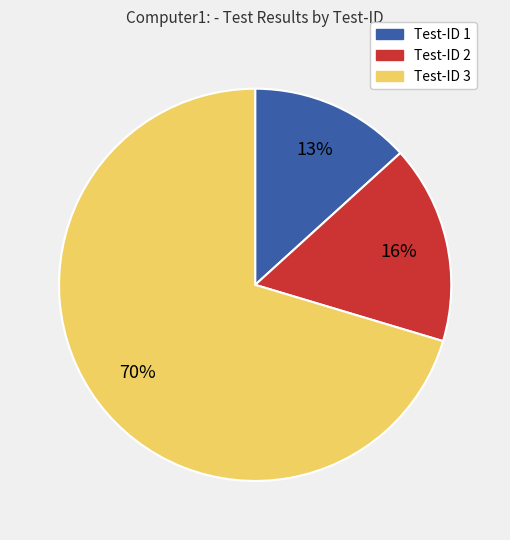

Is there any slice that represents more than half of the pie?

Yes